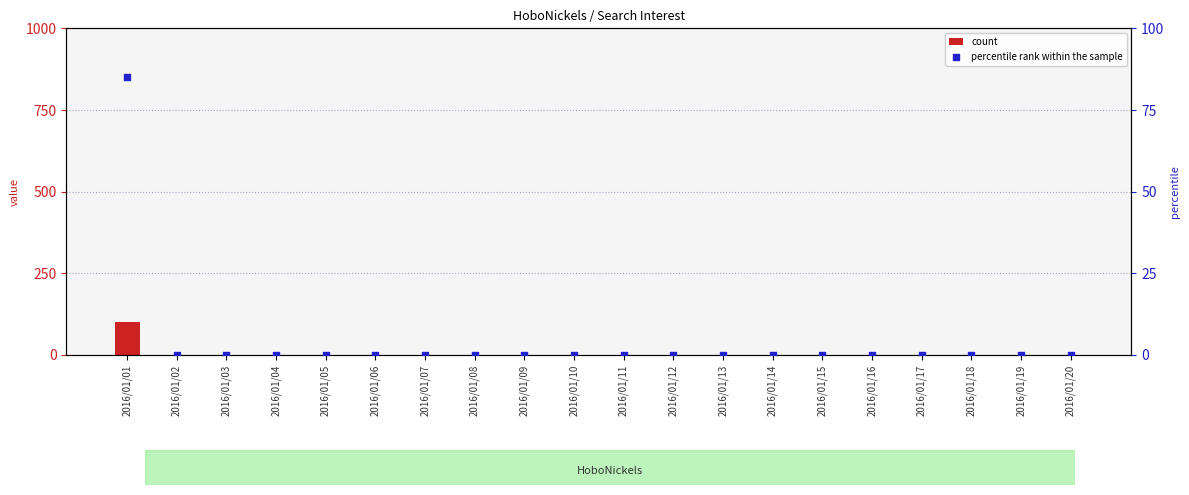

Is the value of percentile rank within the sample at 2016/01/14 greater than the value of count at 2016/01/03?

No